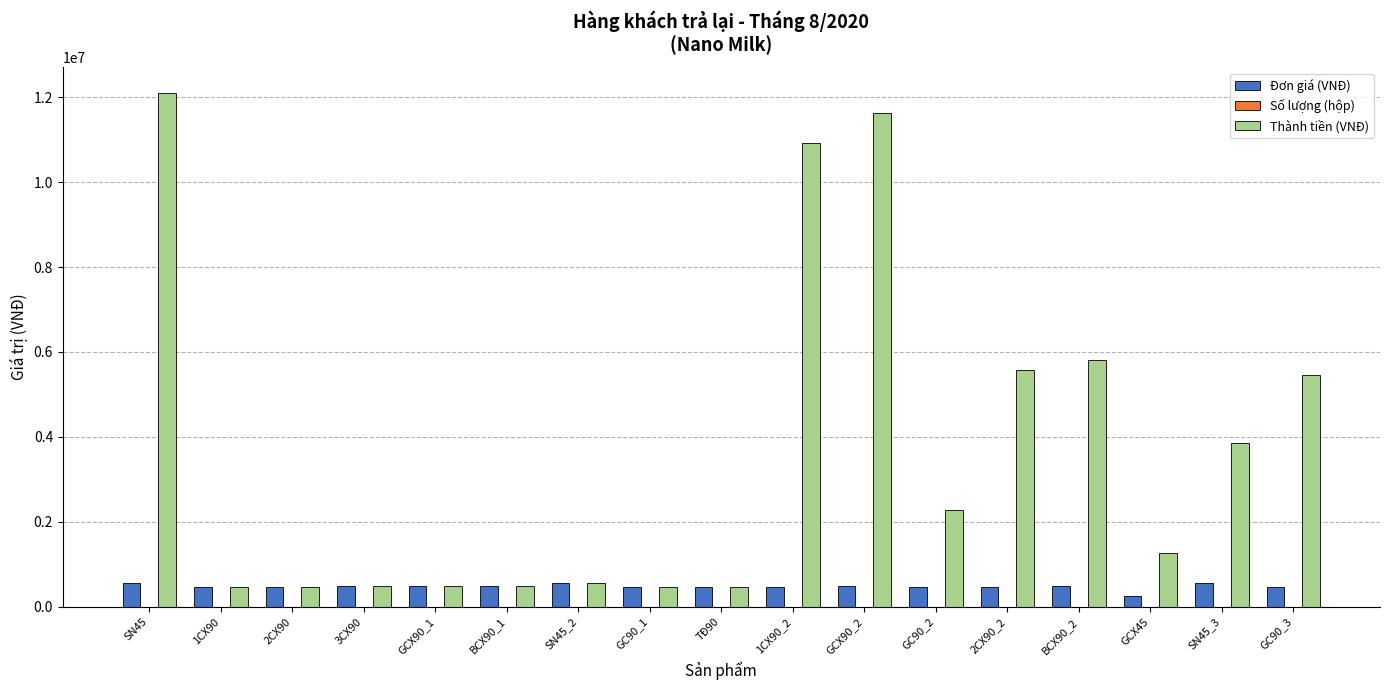

Between GCX90_1 and GC90_2, which series saw the biggest shift?

Thành tiền (VNĐ)